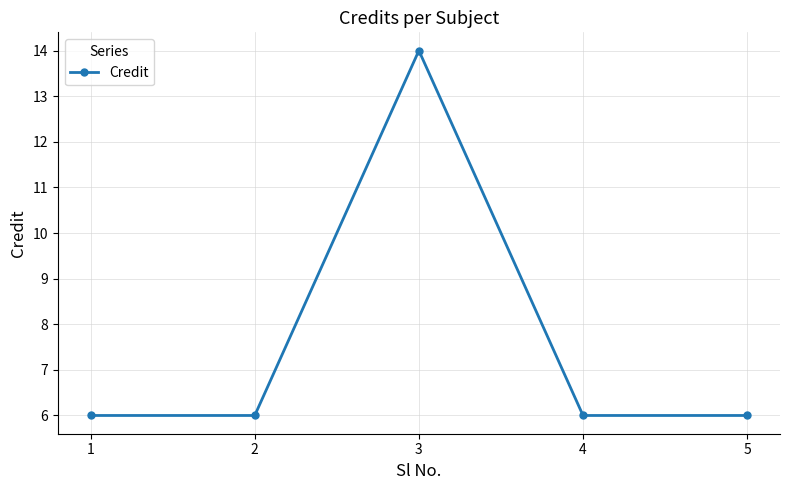

Count the values in the range 6 to 7.

4